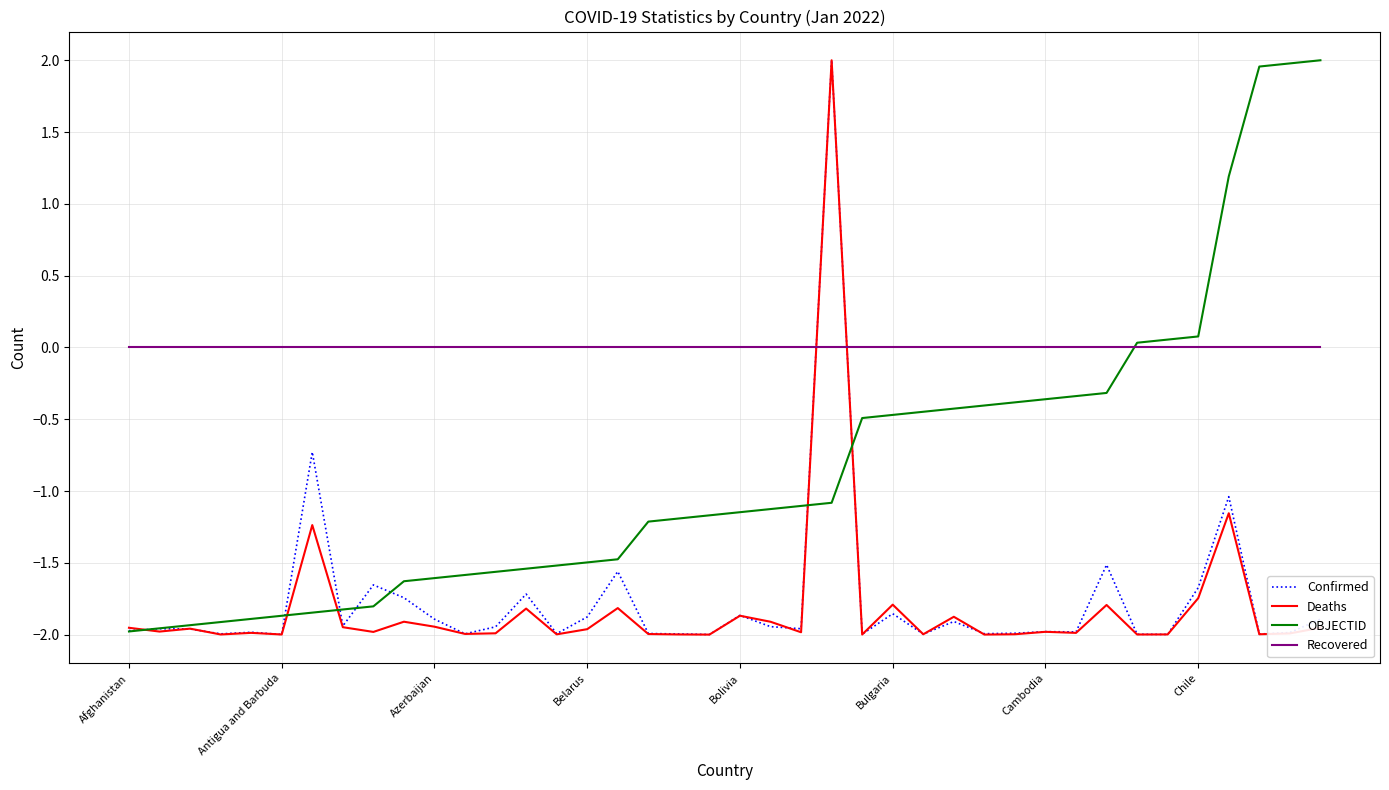

What is the highest value of the OBJECTID series?

2.0